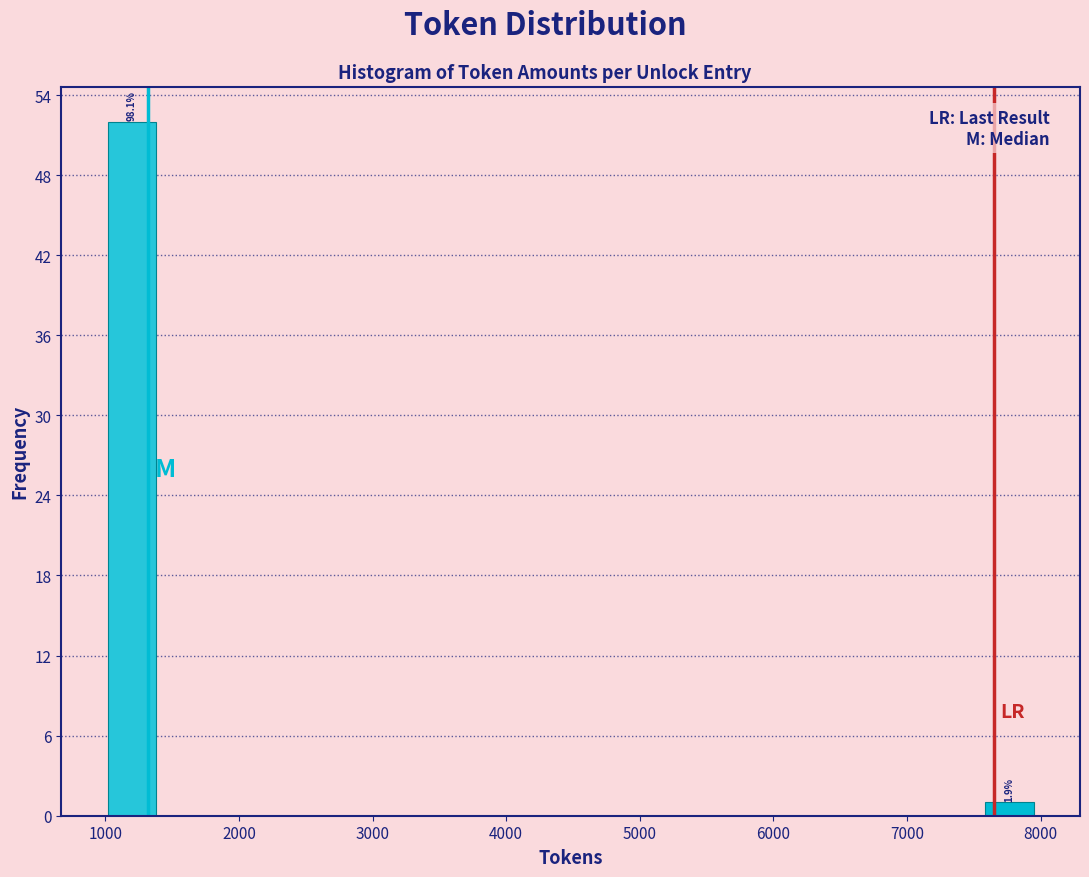

Read against the x-axis, roughly where is the centre of the tallest bar?

1200